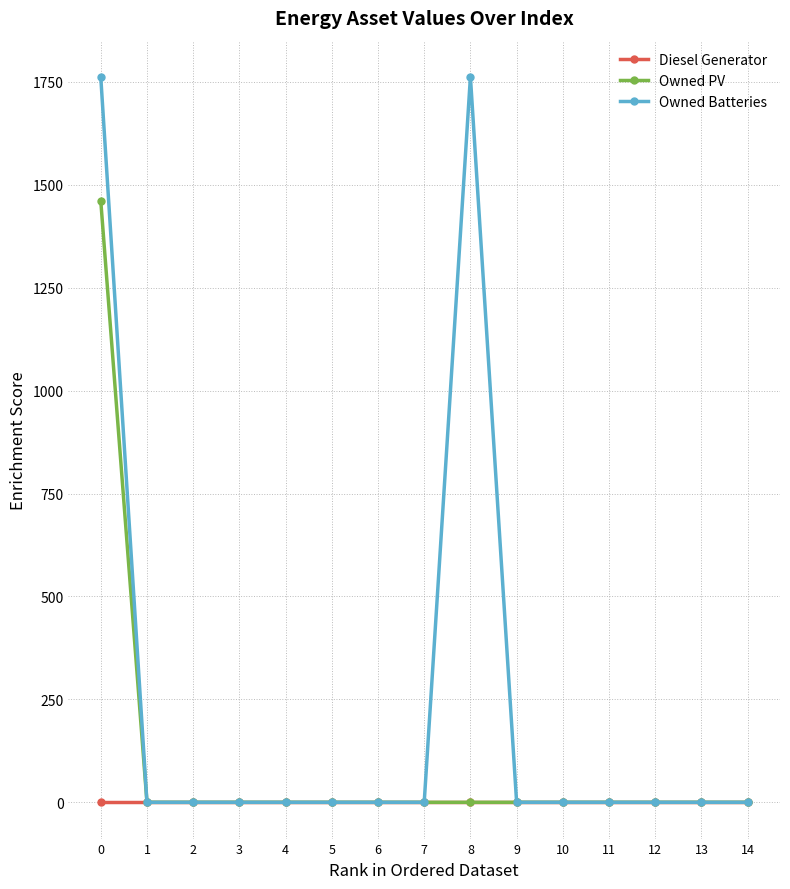

True or false: Owned Batteries has more than 0 points higher than both neighbors.

True